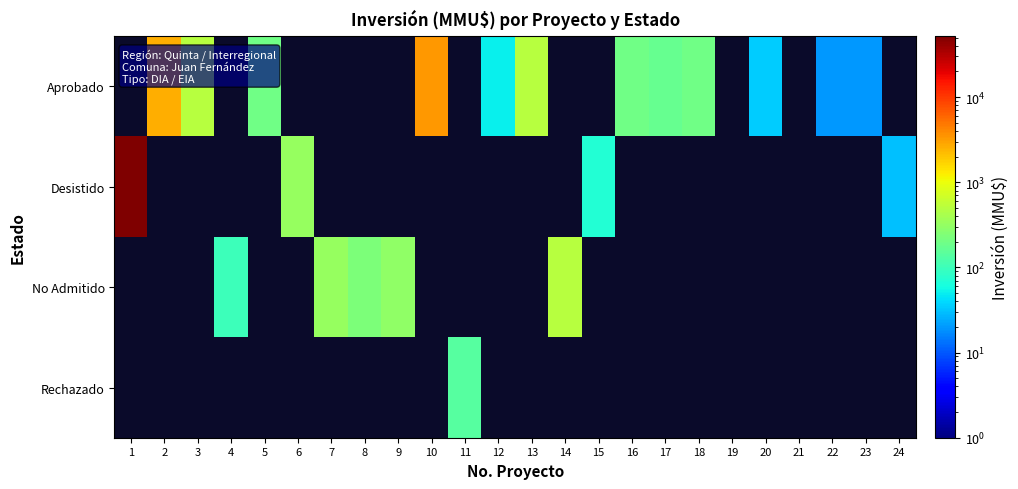

How many series are shown in this chart?

4